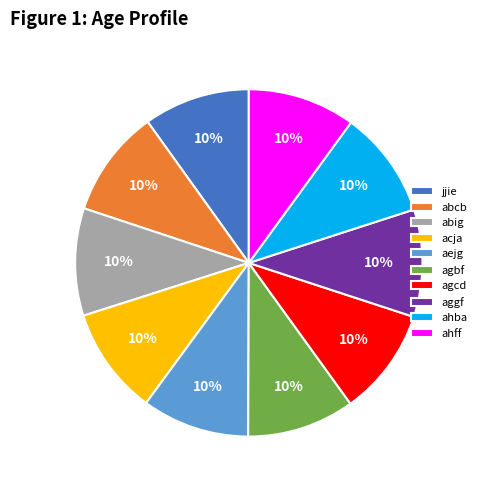

Do agbf and ahba together represent more than half of the pie?

No